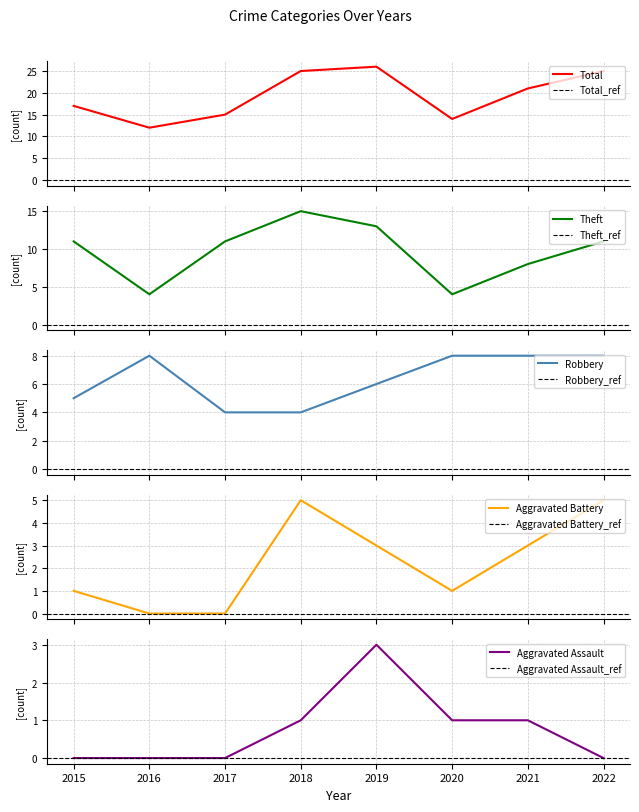

At which category does Aggravated Battery reach its first local valley?

2020